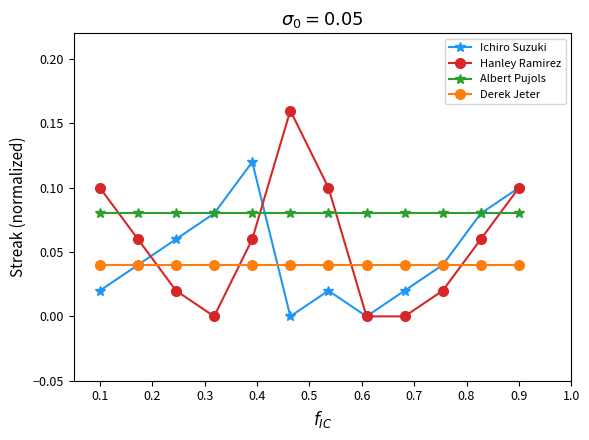

Which series has the largest total across all categories?

Albert Pujols